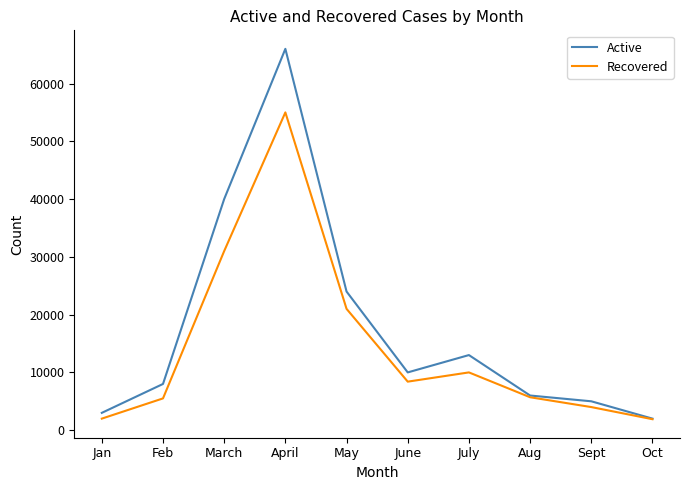

How many lines are shown in the chart?

2